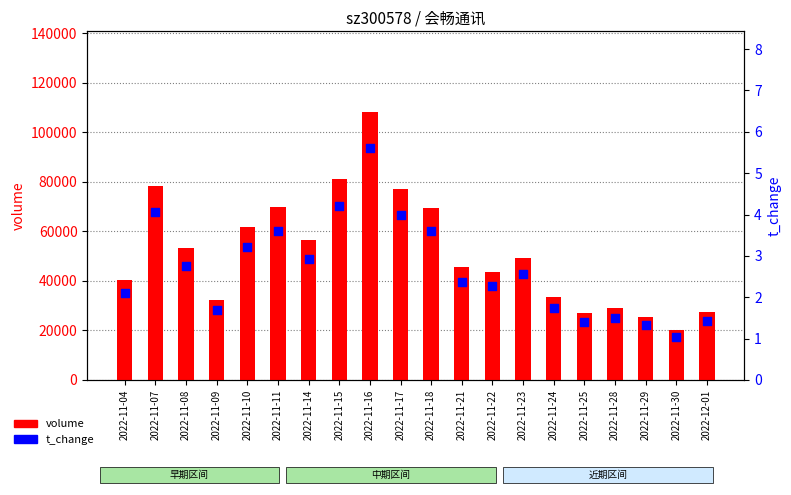

Which series contains the lowest Y value?

t_change